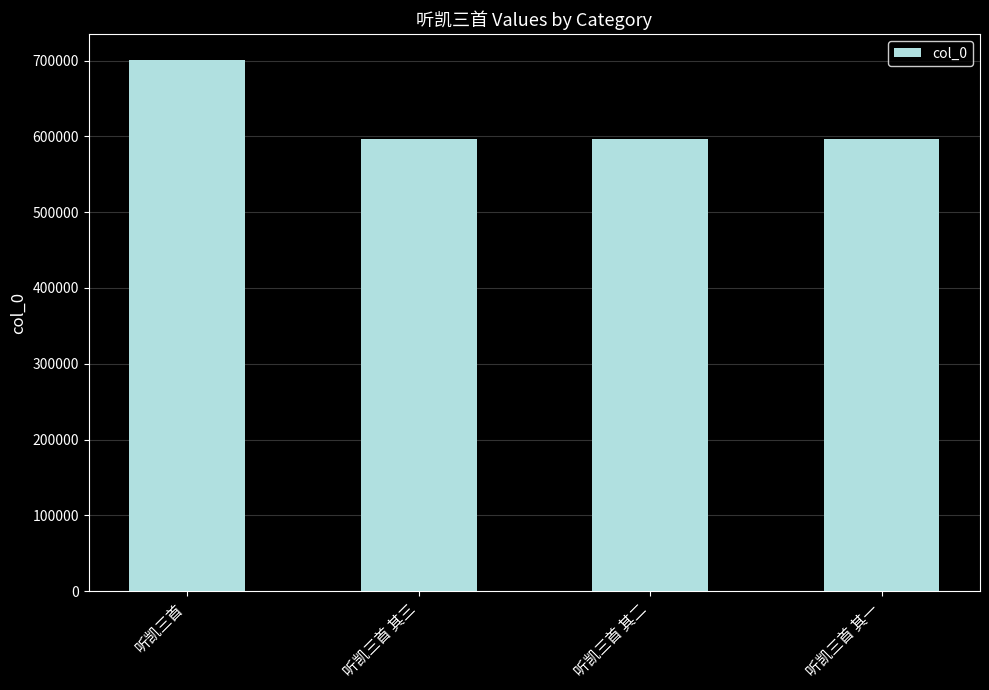

What is the difference between the maximum and minimum values?

103317